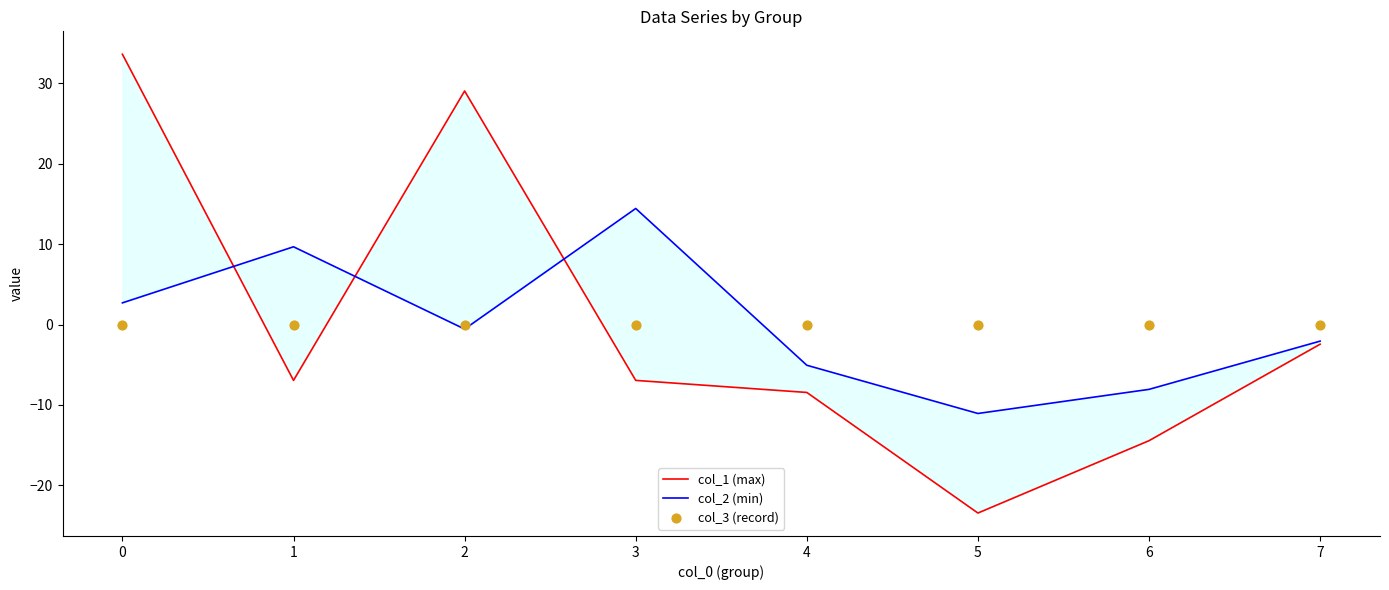

Which series has the largest total across all categories?

col_2 (min)